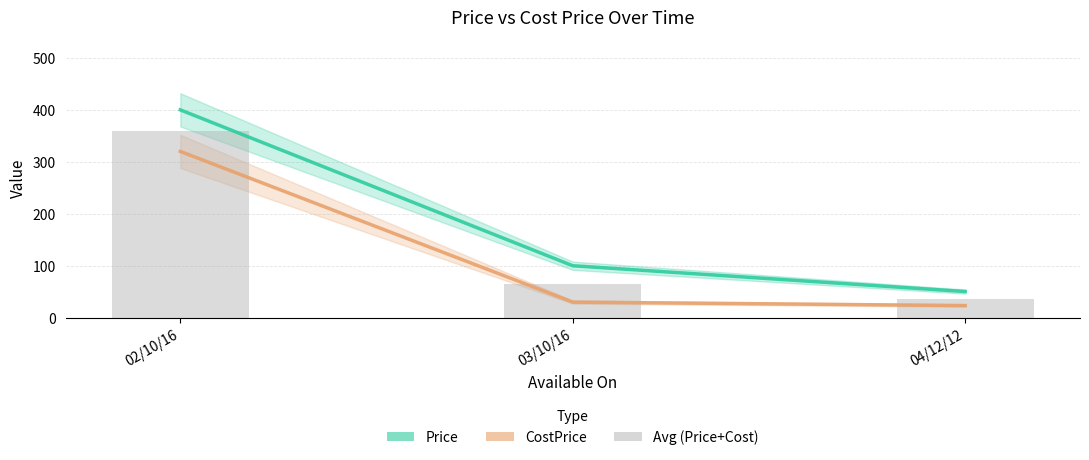

Reading left to right, what are all the values shown in this chart?

Price: 02/10/16=400.0	03/10/16=100.0	04/12/12=50.3
CostPrice: 02/10/16=320.0	03/10/16=30.0	04/12/12=23.3
Avg (Price+Cost): 02/10/16=360.0	03/10/16=65.0	04/12/12=36.8